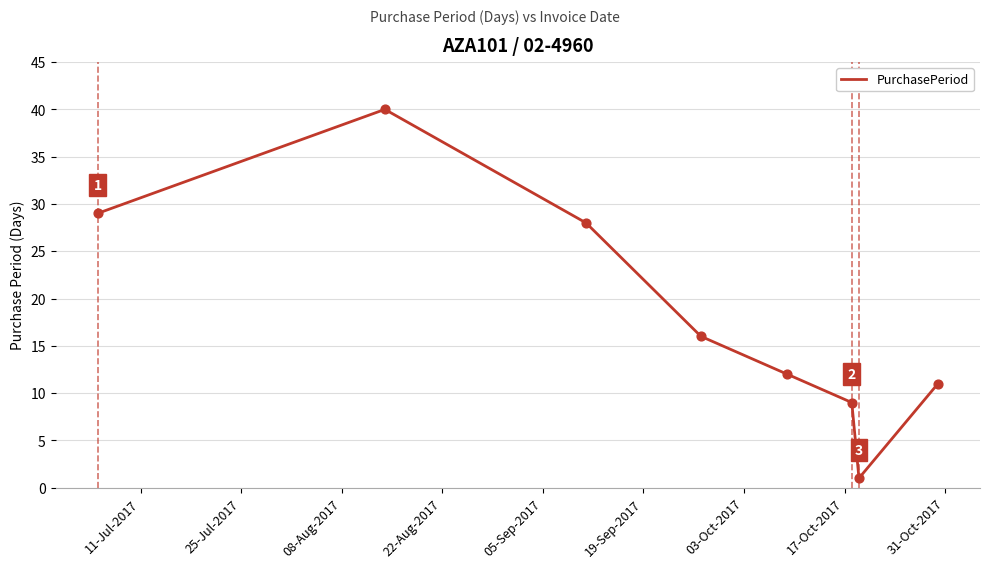

True or false: there are more than 0 points higher than both neighbors.

True